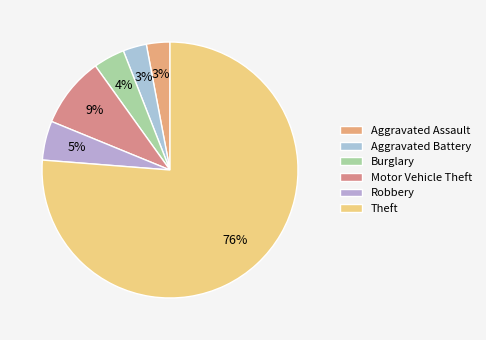

What percentage is NOT represented by Motor Vehicle Theft?

91.1%